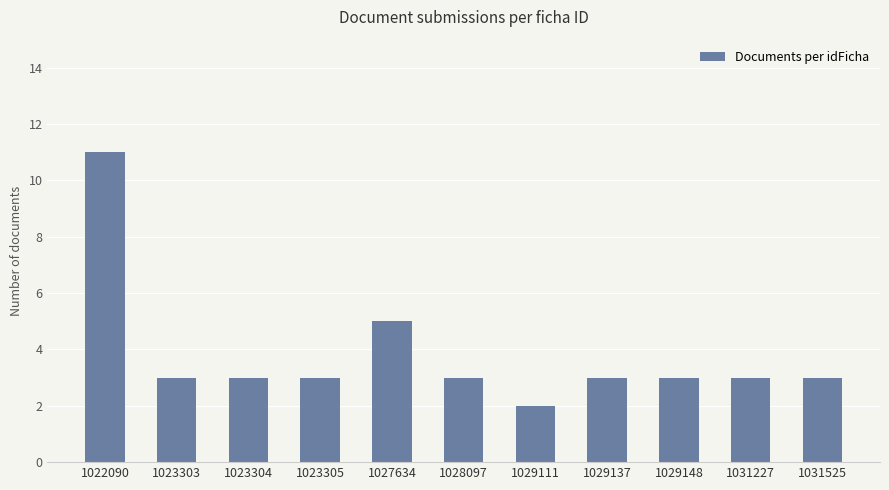

Reading left to right, list all the values displayed in this chart.

1022090=11	1023303=3	1023304=3	1023305=3	1027634=5	1028097=3	1029111=2	1029137=3	1029148=3	1031227=3	1031525=3